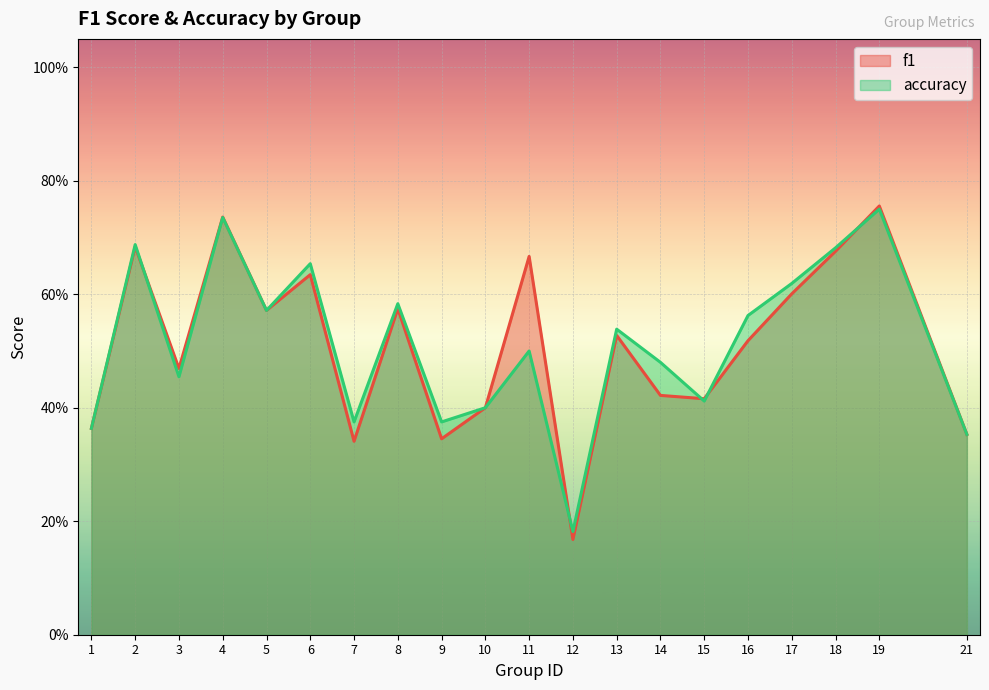

What is the sum of all accuracy values?

10.3